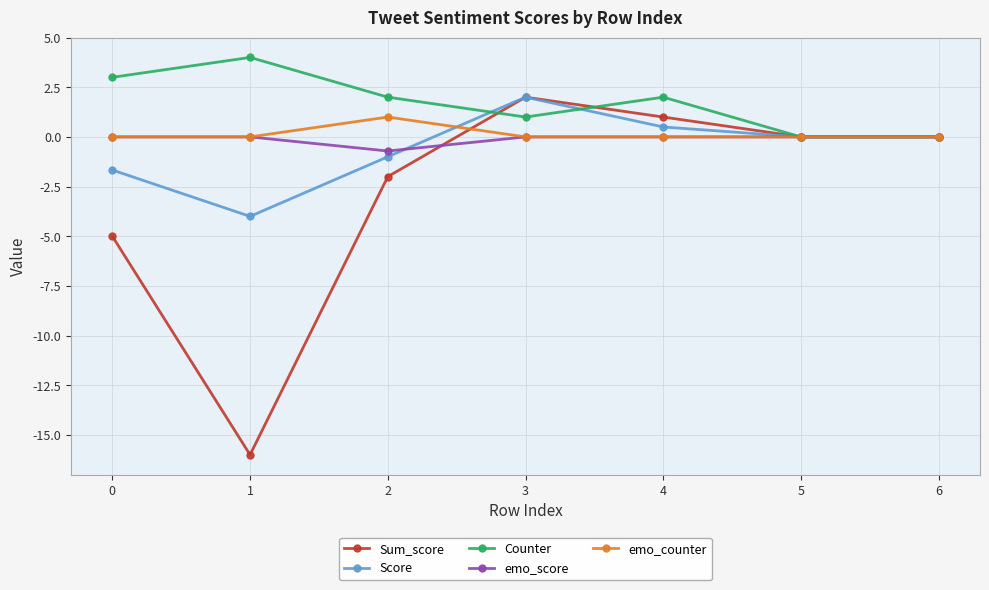

Which series has the largest range (max minus min)?

Sum_score